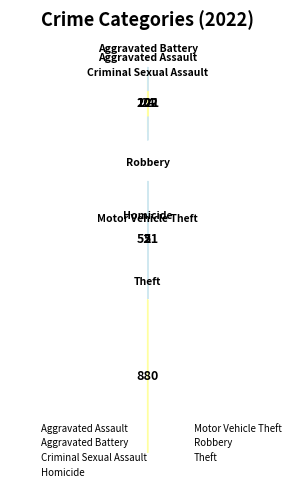

The Motor Vehicle Theft slice represents 0% of the pie. True or false?

True